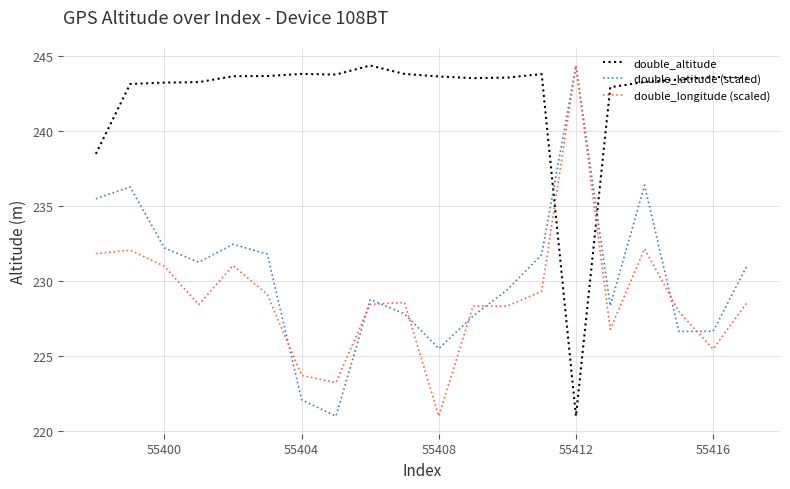

How many intersections are there between double_altitude and double_longitude (scaled)?

2